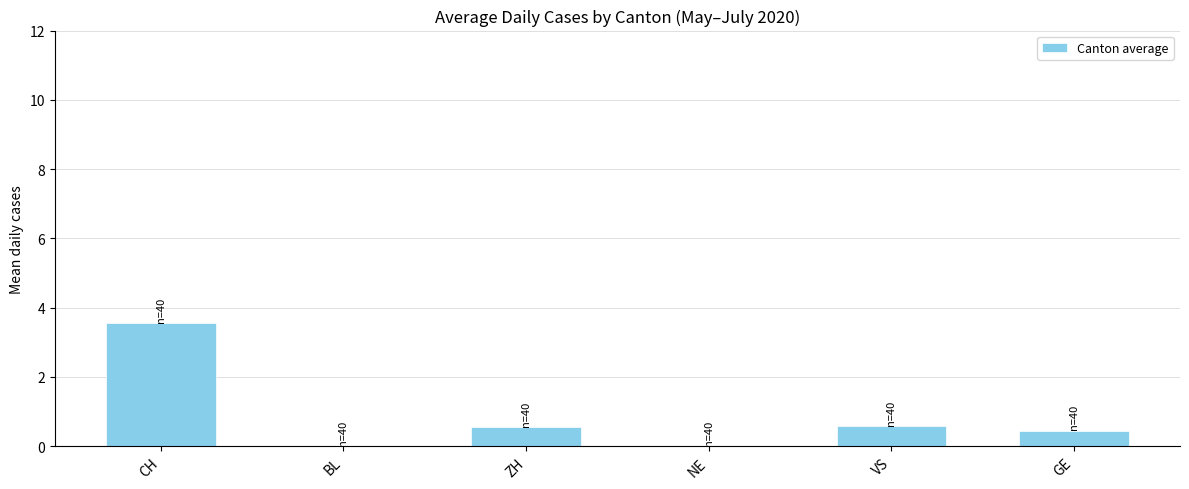

Are the bars horizontal?

No